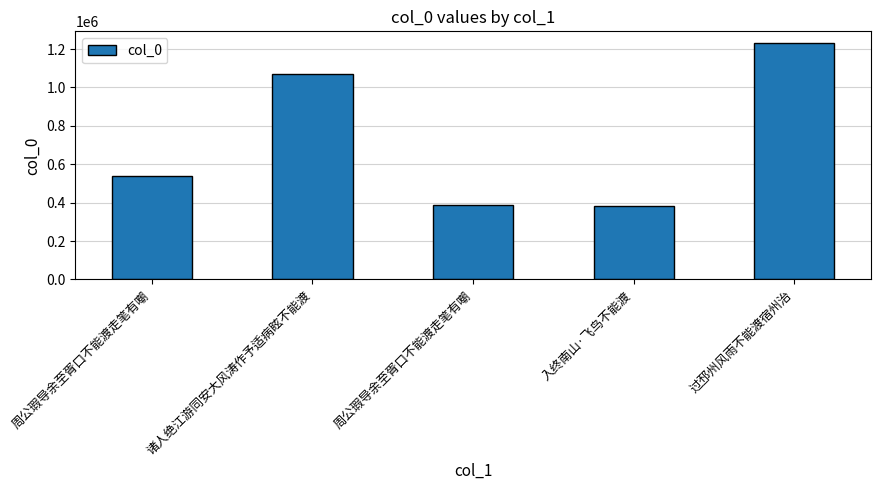

The chart shows a value of 1231068 at 过邳州风雨不能渡宿州治. True or false?

True